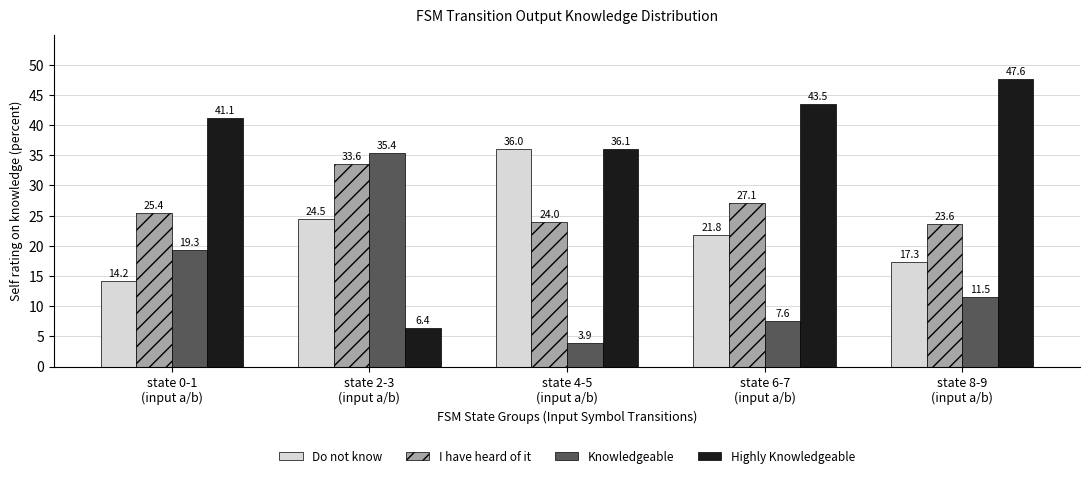

The value of Highly Knowledgeable at state 2-3
(input a/b) is 6.4. True or false?

True